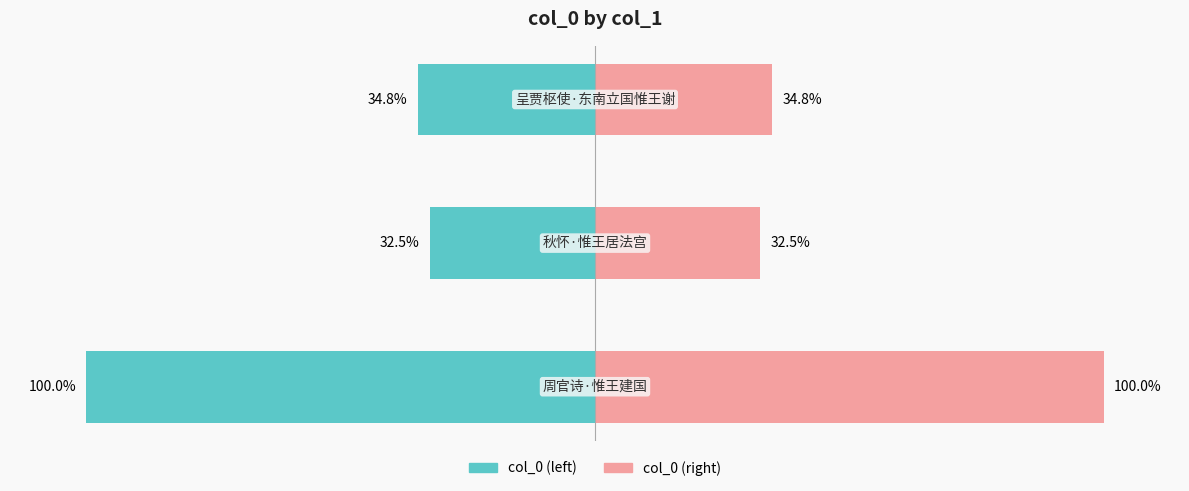

True or false: col_0 has a value of -32.9 at −150.

False